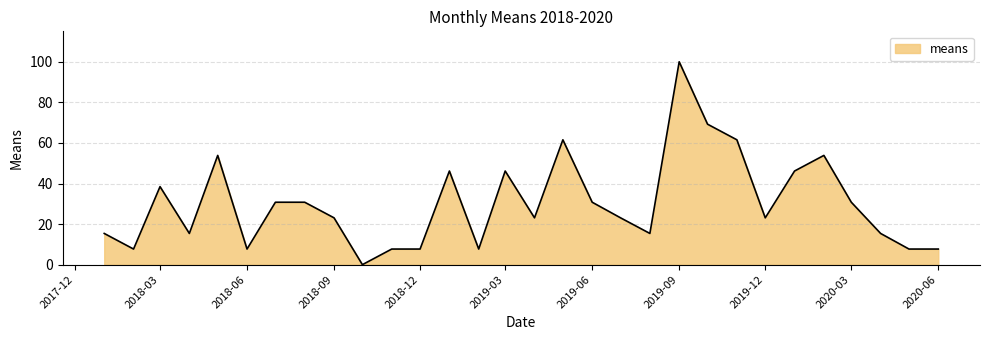

What is the maximum value shown in the chart?

100.0